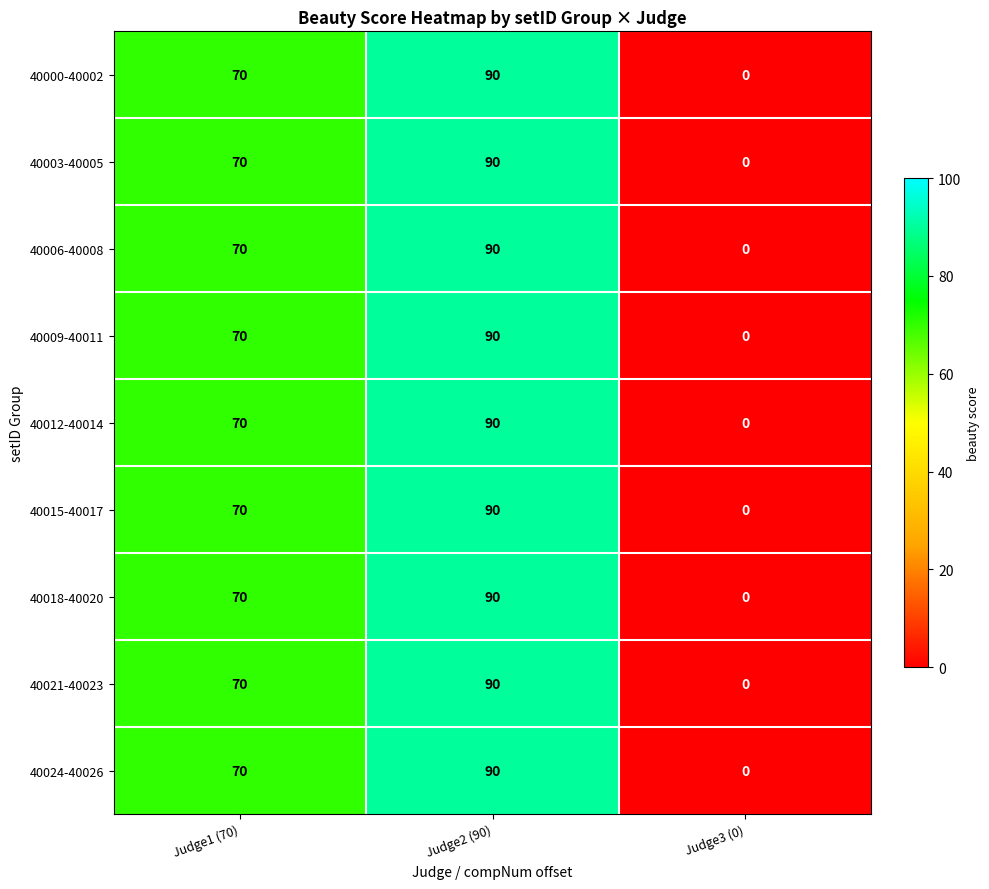

True or false: 40006-40008 has a value of 70 at Judge1 (70).

True